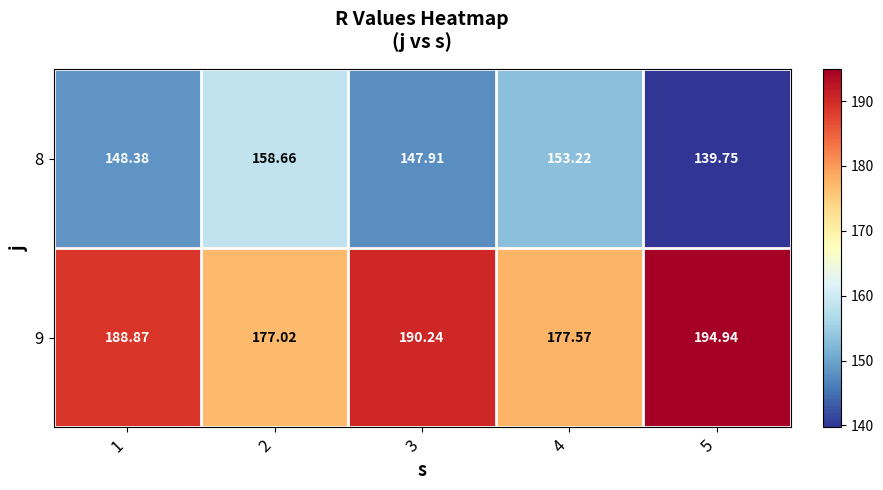

At which category is the sum across all series the highest?

3